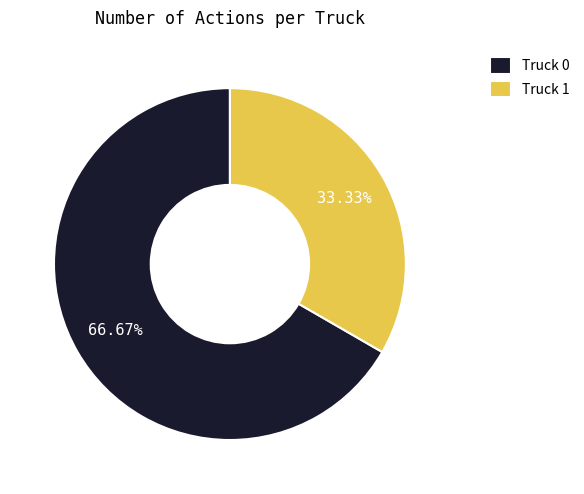

Combined, do Truck 0 and Truck 1 account for over 50%?

Yes